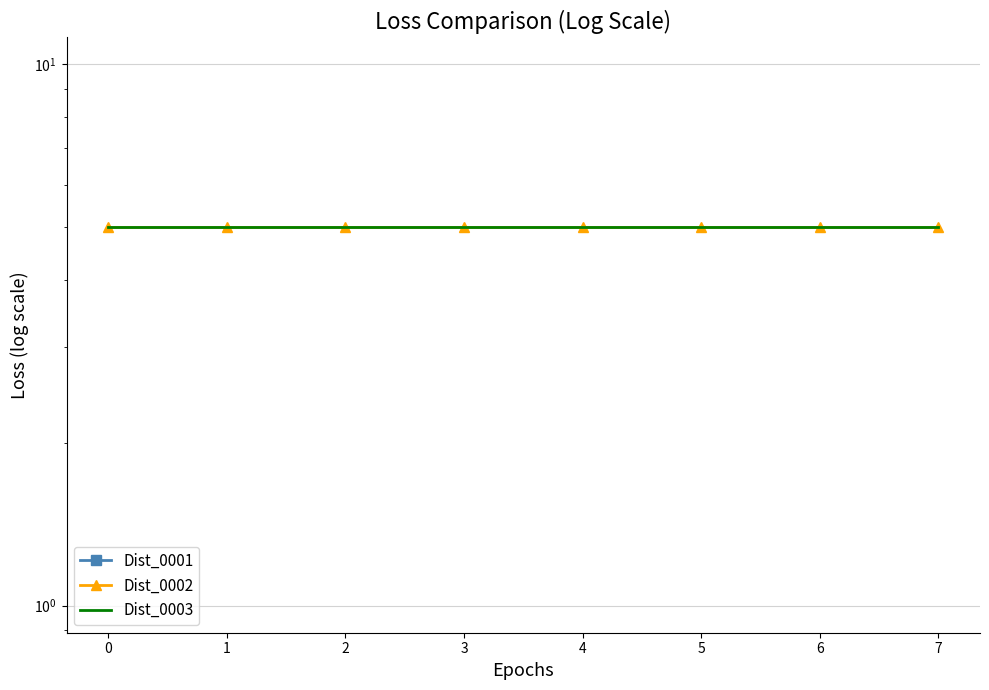

Reading left to right, transcribe all the data shown in this chart.

Dist_0001: 0	0	0	0	0	0	0	0
Dist_0002: 5	5	5	5	5	5	5	5
Dist_0003: 5	5	5	5	5	5	5	5